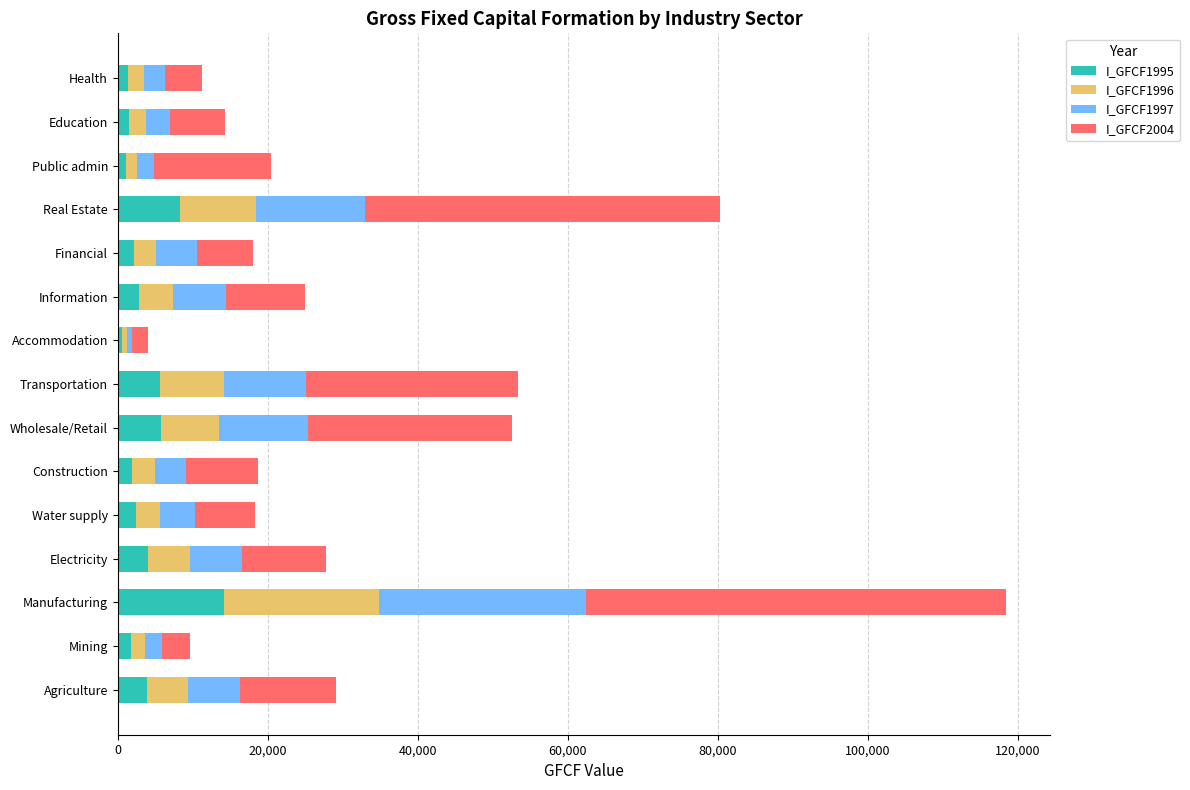

At which category is the sum across all series the highest?

Manufacturing